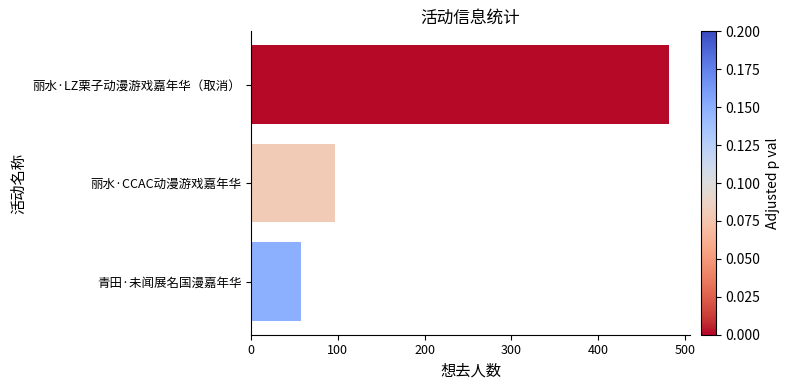

How many data points are less than 97?

1